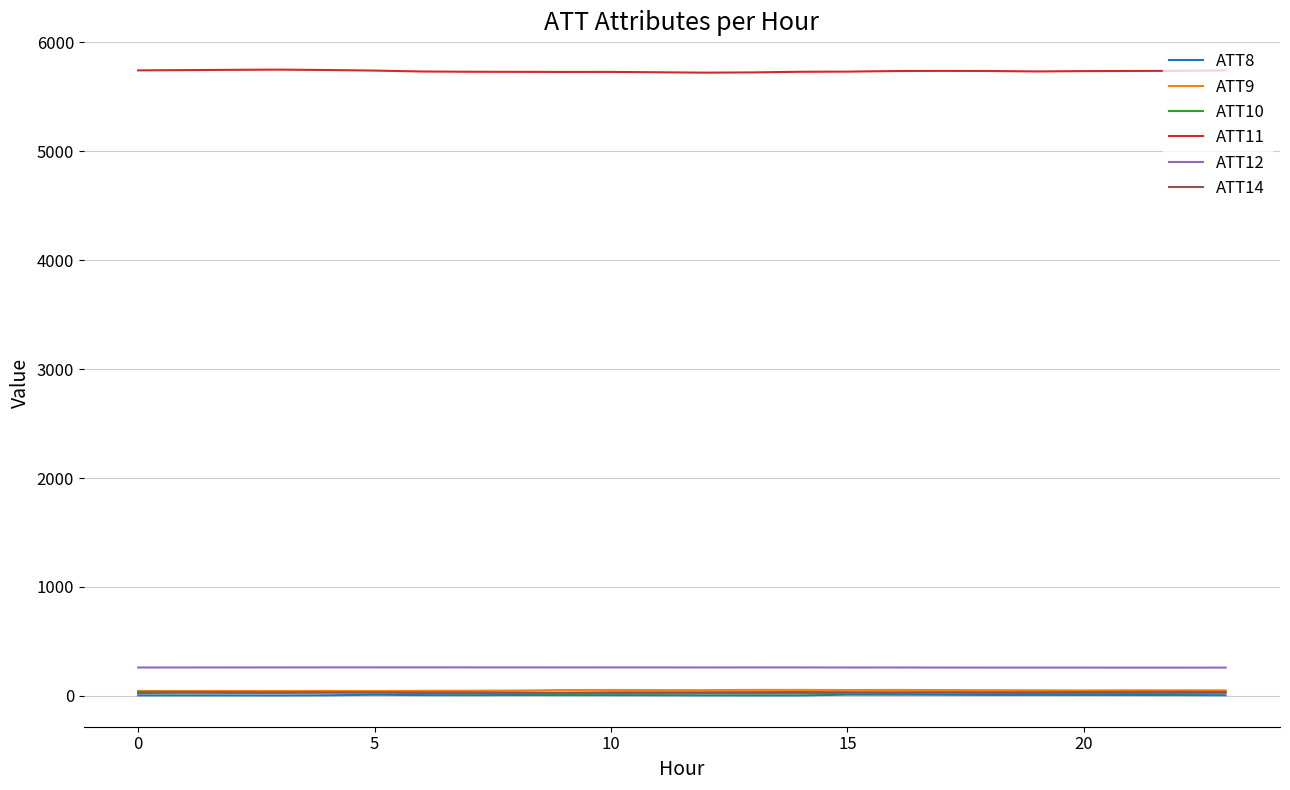

True or false: ATT11 and ATT10 cross at least once.

False